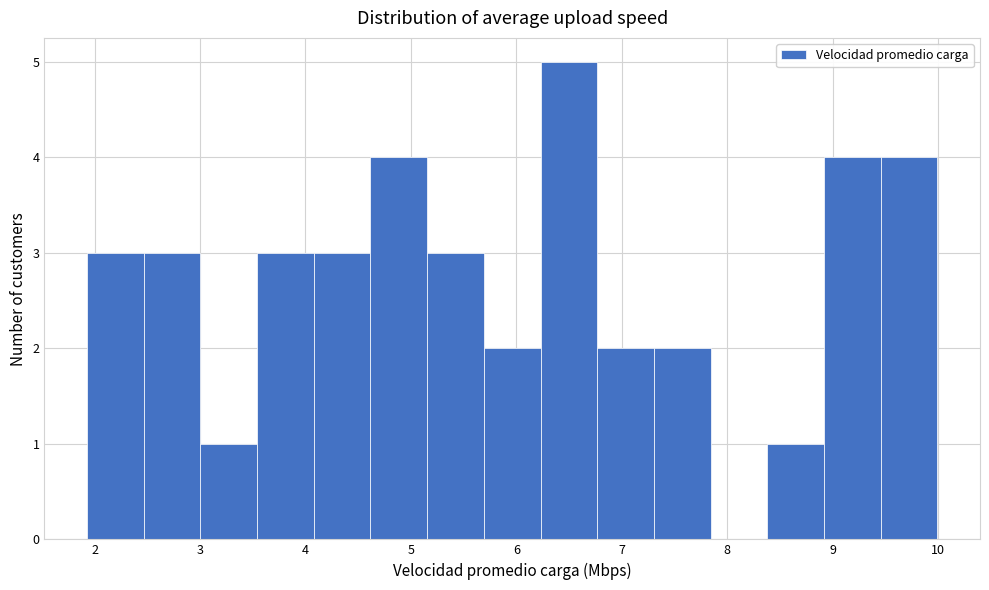

Which range on the x-axis has the tallest bar?

6.2 to 6.8